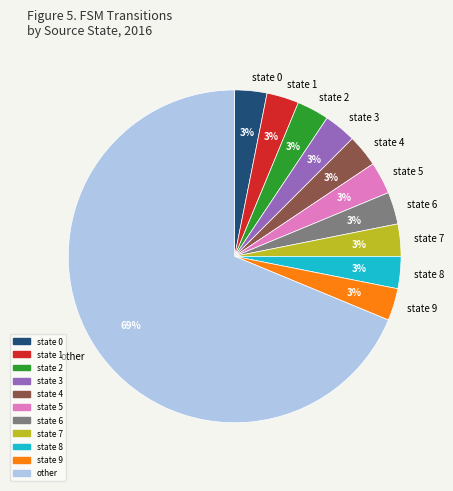

Is there any slice that represents more than half of the pie?

Yes